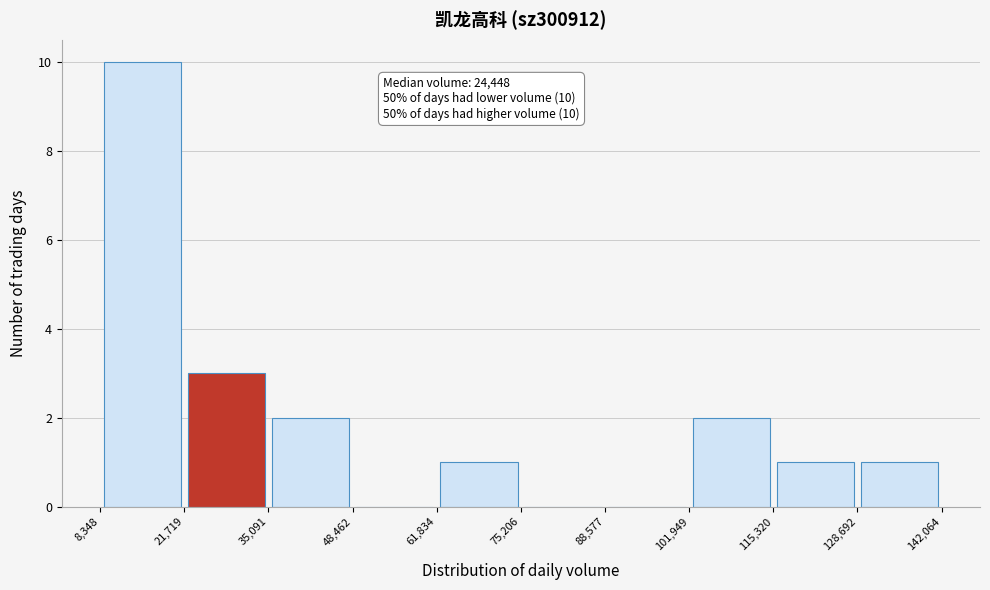

Over which range of the x-axis is the bar tallest?

8,348 to 21,719